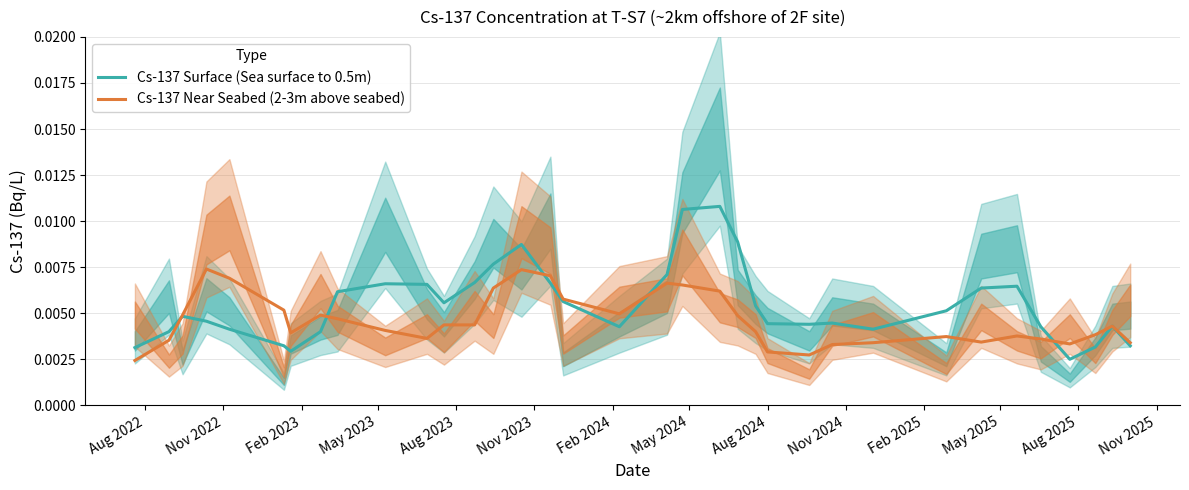

Is this an area chart (filled region under the line)?

No